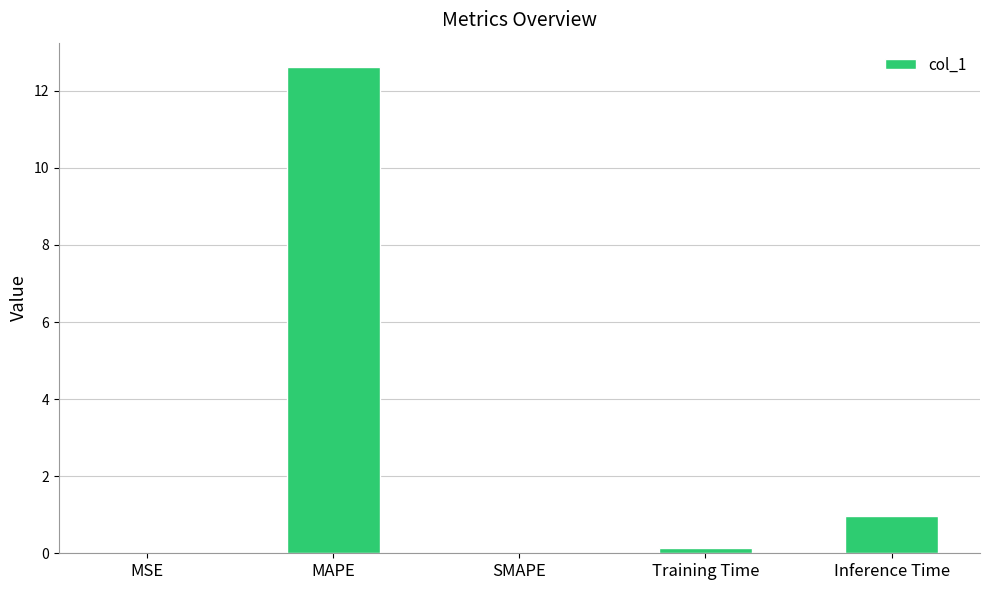

Which has a higher value, Inference Time or MSE?

Inference Time